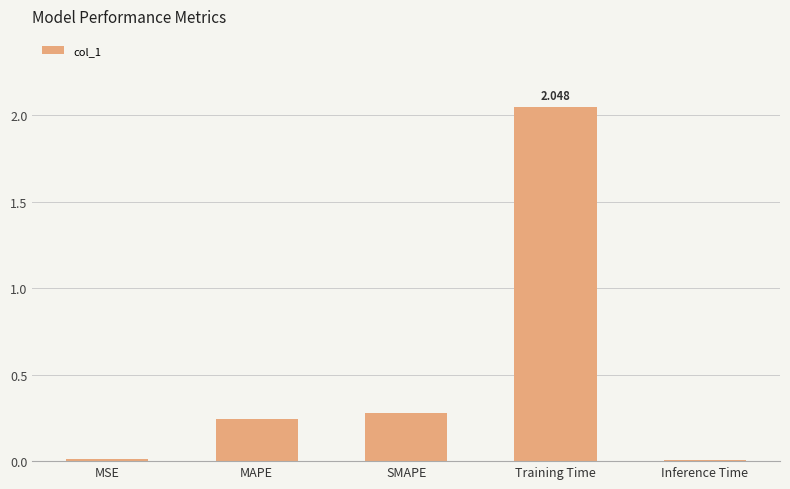

Are the bars horizontal?

No